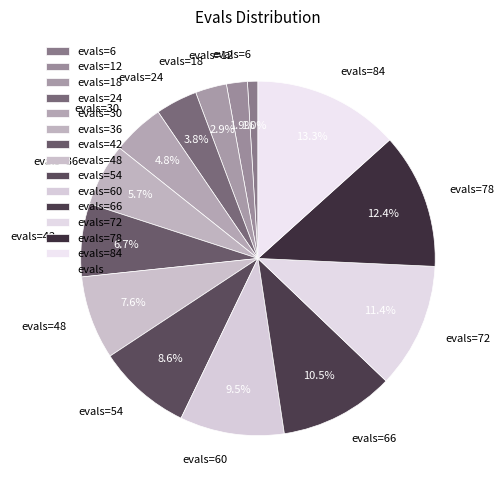

How many slices are in this pie chart?

14